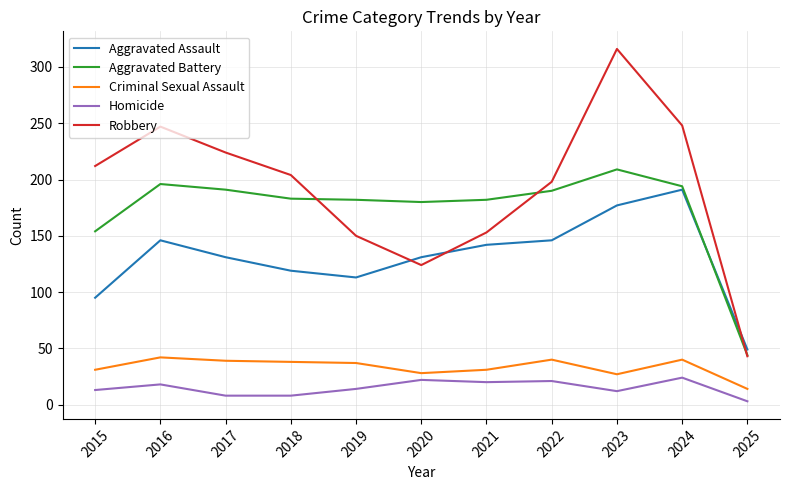

What is the minimum value shown in the chart?

3